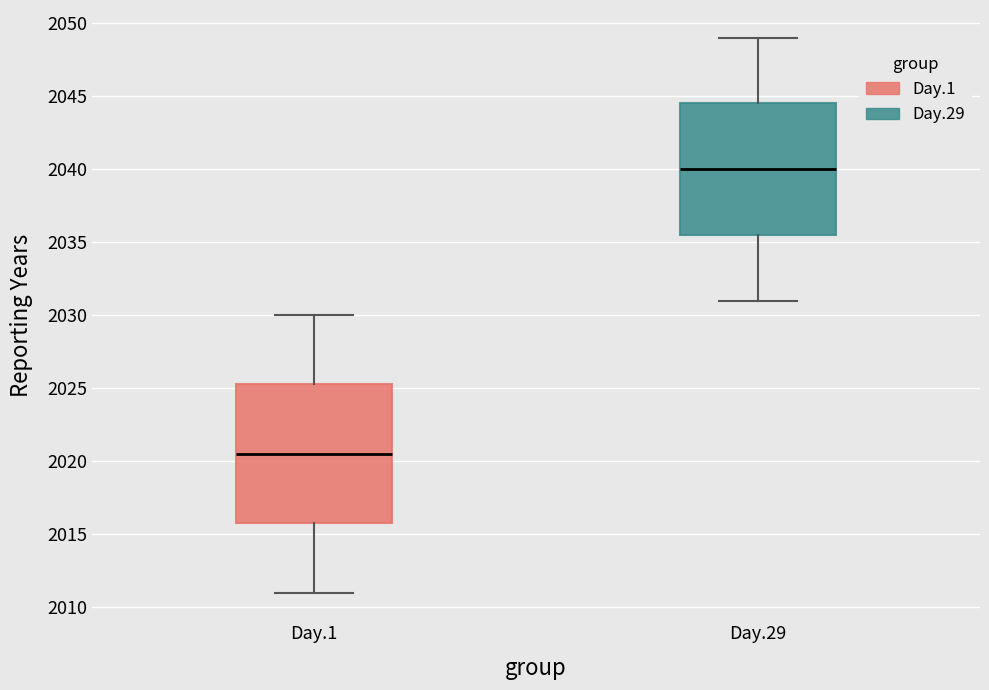

Which box is the tallest, from its lower edge to its upper edge?

Day.1